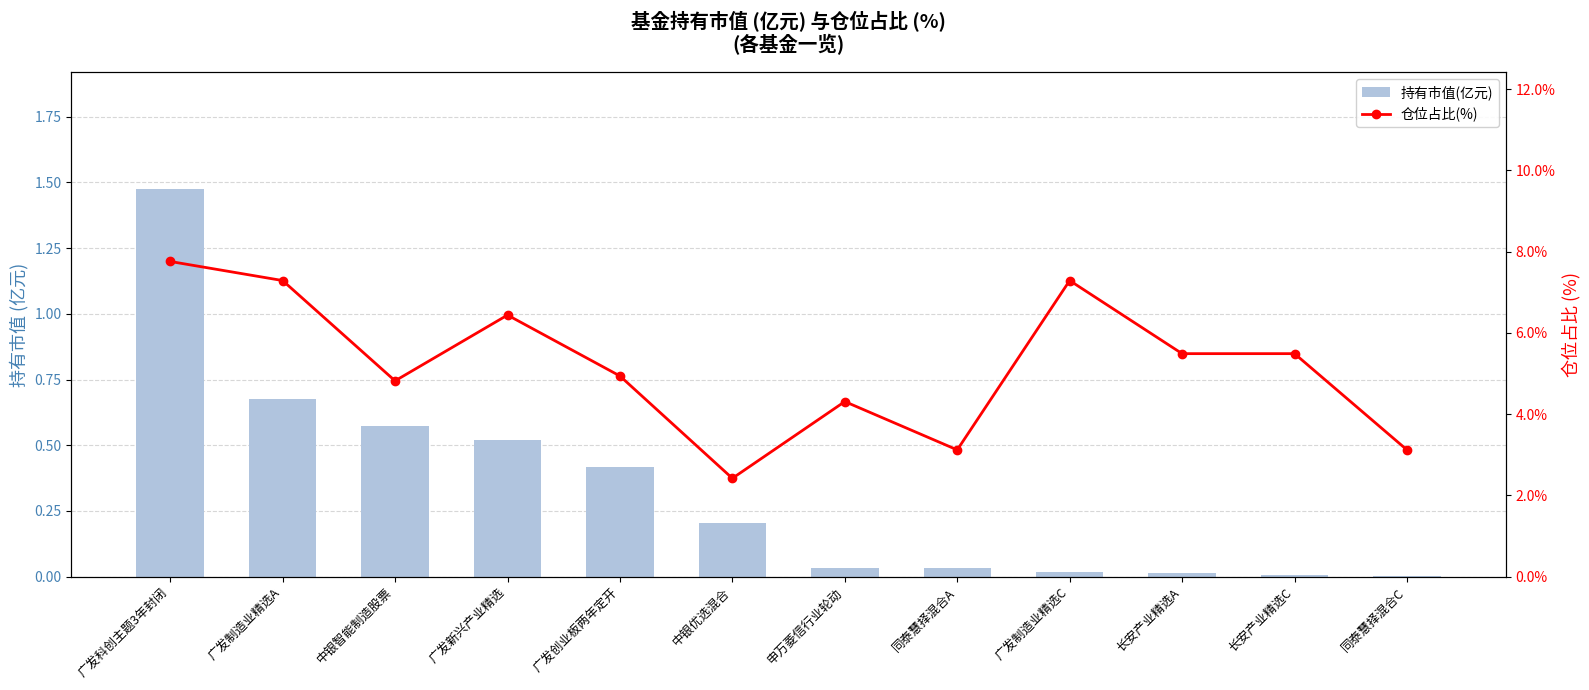

At which label does 仓位占比(%) reach its minimum?

中银优选混合